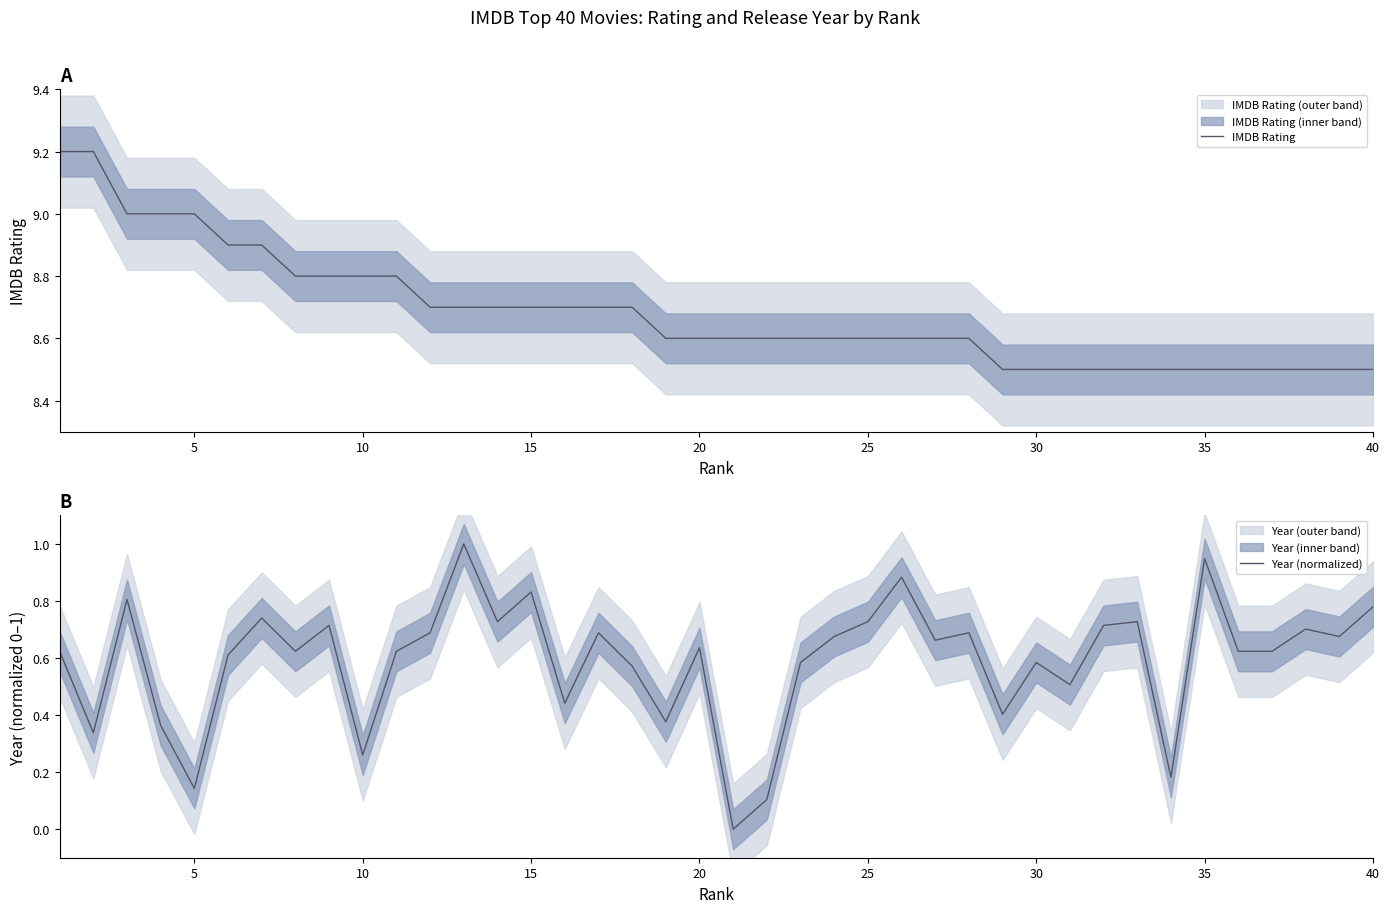

How many lines are shown in the chart?

2